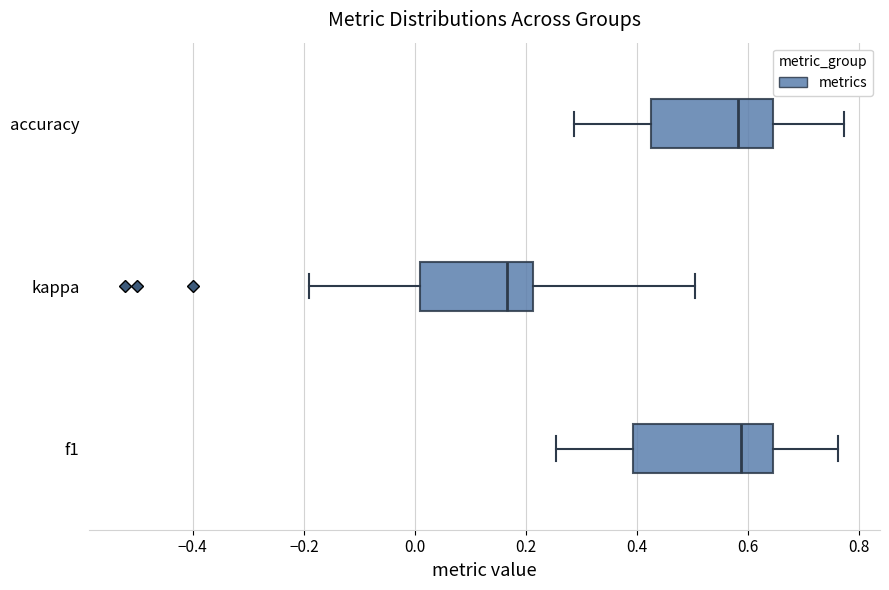

Where does the right whisker of the box for kappa end on the x-axis? The values are not printed on the chart, so give them approximately, as read against the axis.

0.50